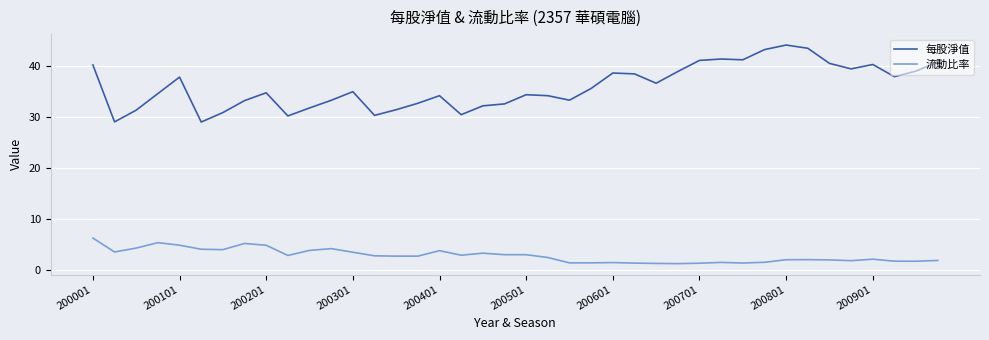

What is the difference between the maximum and minimum values in the 流動比率 series?

5.0